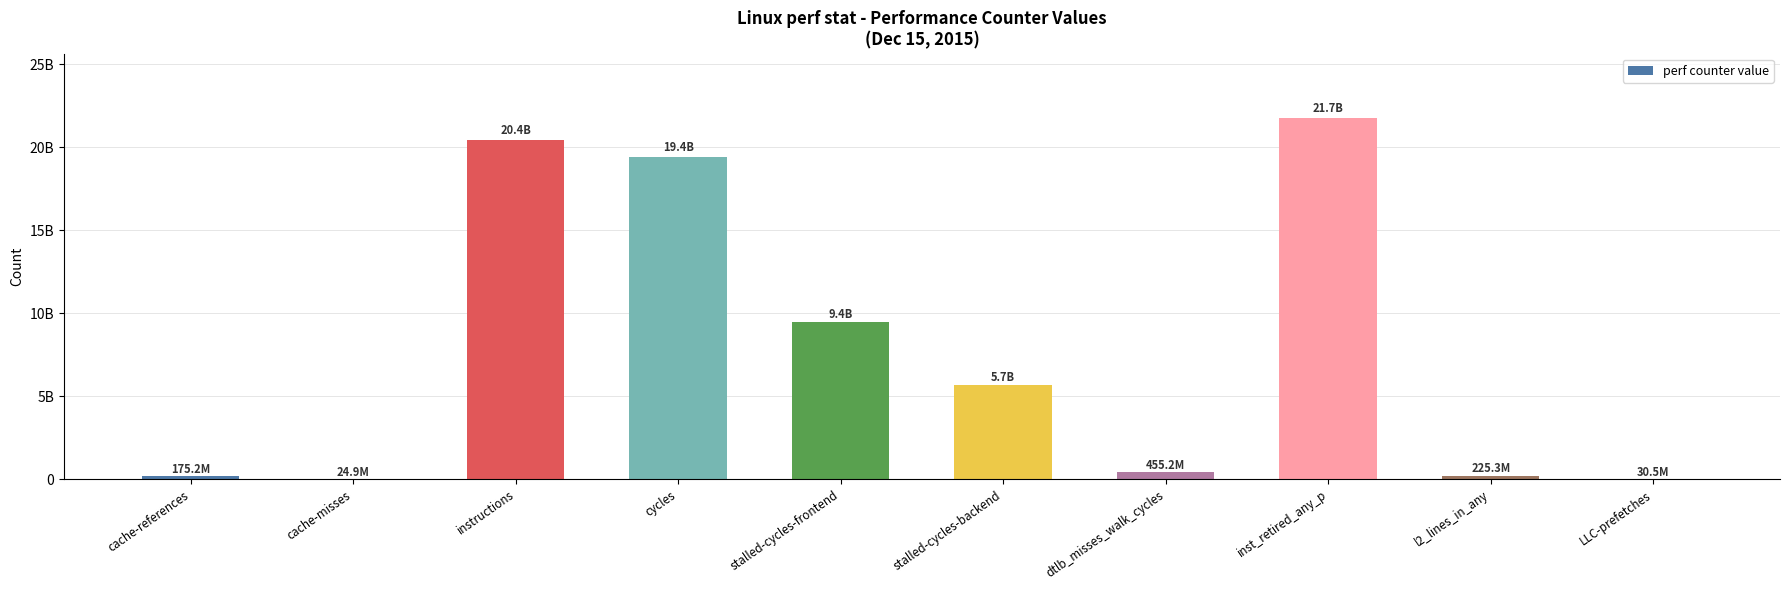

How many distinct data groups are displayed?

1